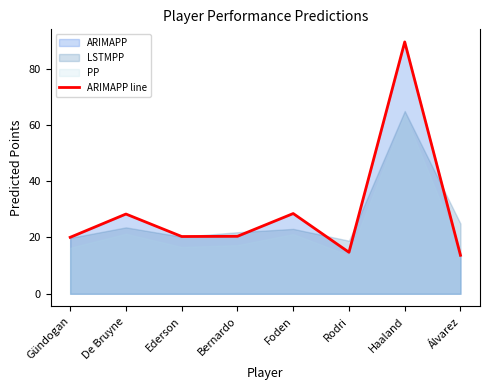

Approximately how many times larger is the value at Haaland compared to Rodri?

6.1